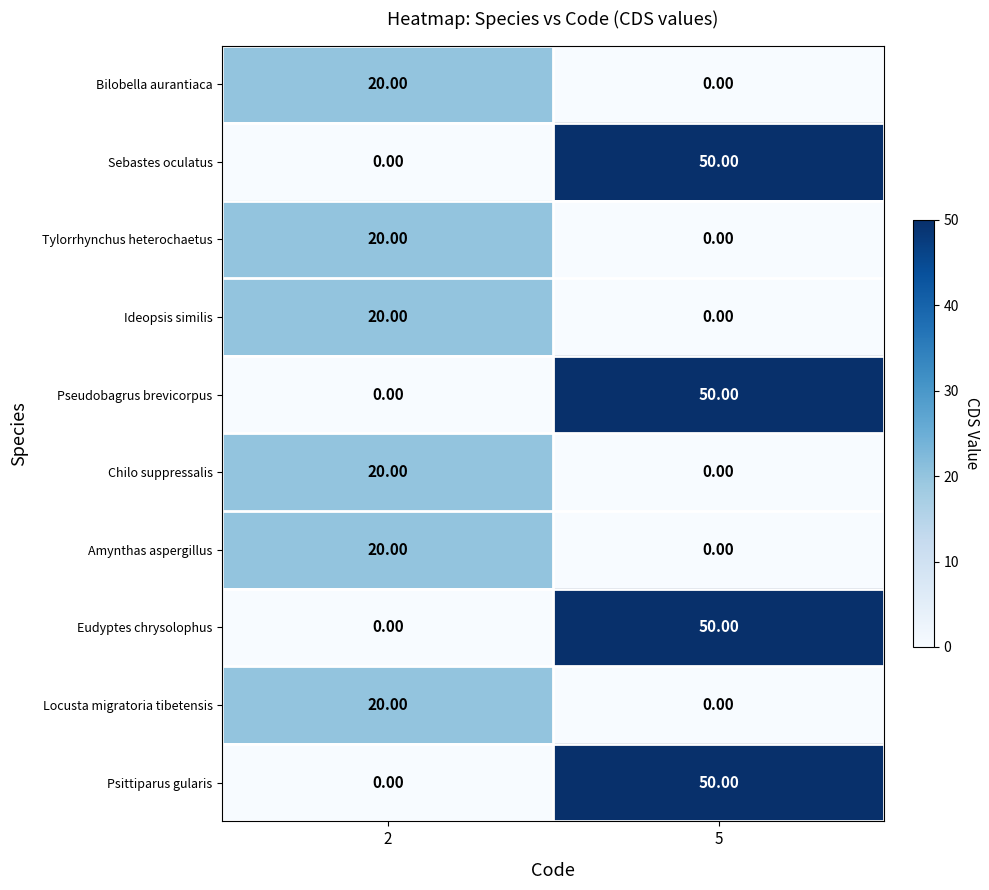

What is the sum of the Tylorrhynchus heterochaetus values at 5 and 2?

20